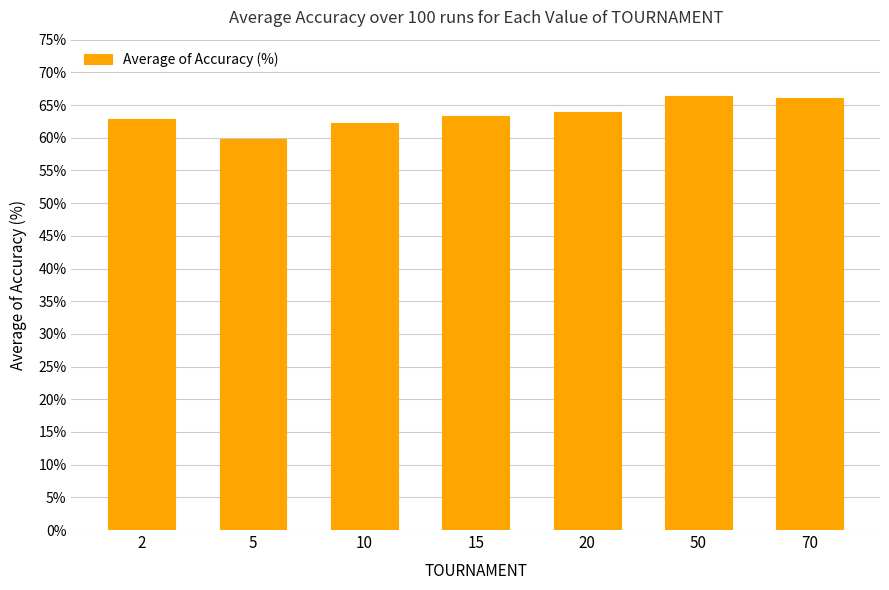

List the labels in order of value, smallest first.

5, 10, 2, 15, 20, 70, 50